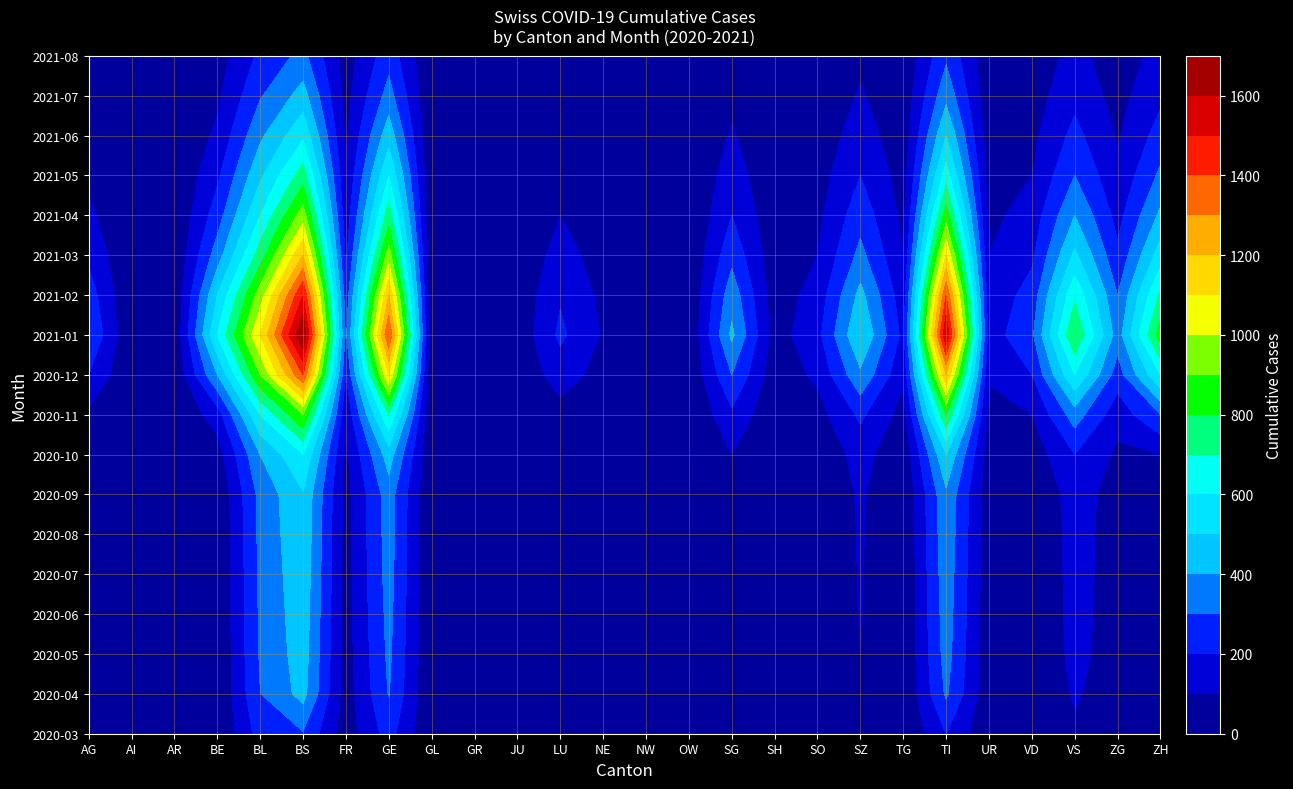

What is the sum of the OW values at BE and ZH?

500